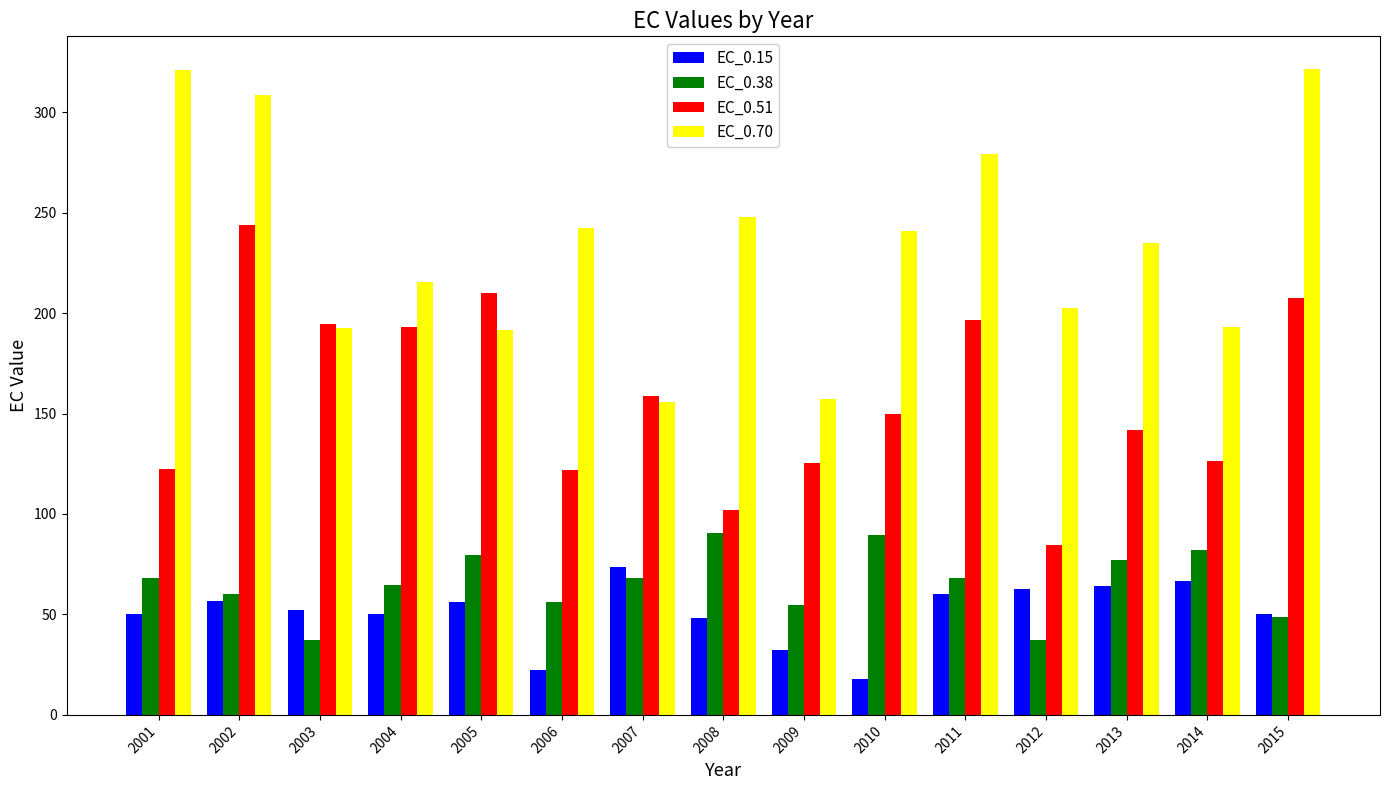

At which category is the sum across all series the highest?

2002